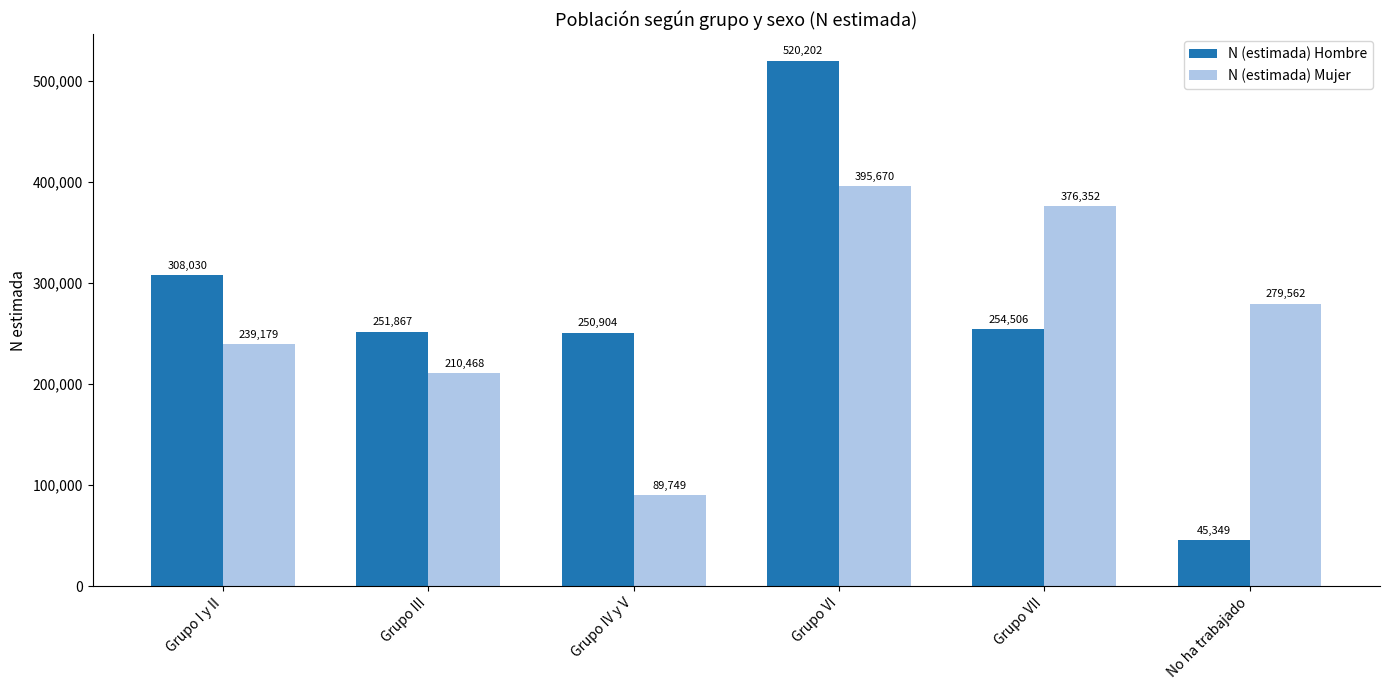

Reading right to left, transcribe all the data shown in this chart.

N (estimada) Hombre: 45349	254506	520202	250904	251867	308030
N (estimada) Mujer: 279562	376352	395670	89749	210468	239179